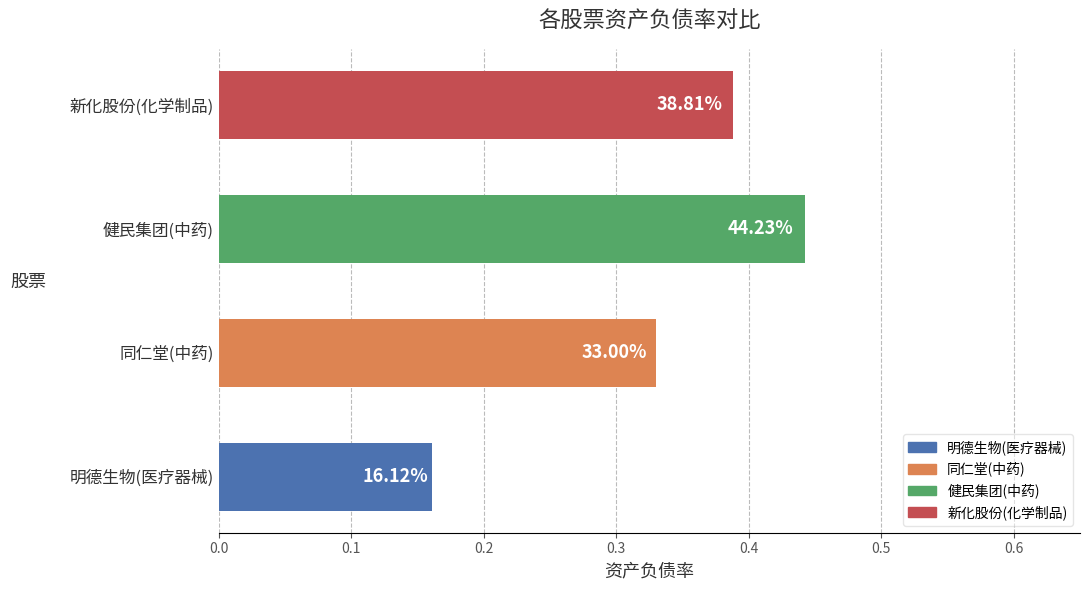

How many bars are there in total?

4